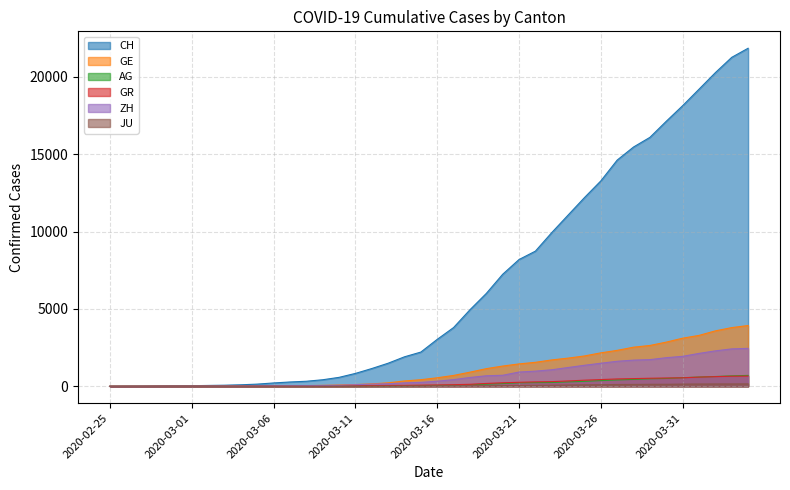

The CH series shows 10 at 2020-02-29. True or false?

False